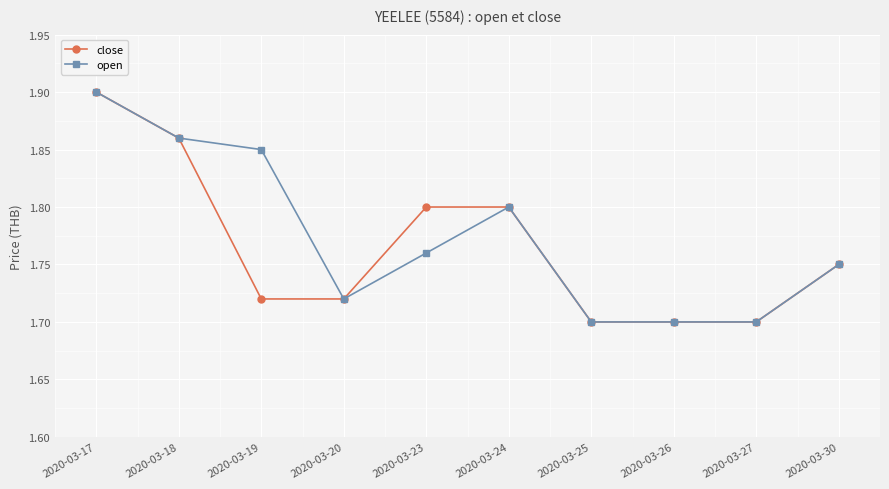

At which category is the sum across all series the highest?

2020-03-17